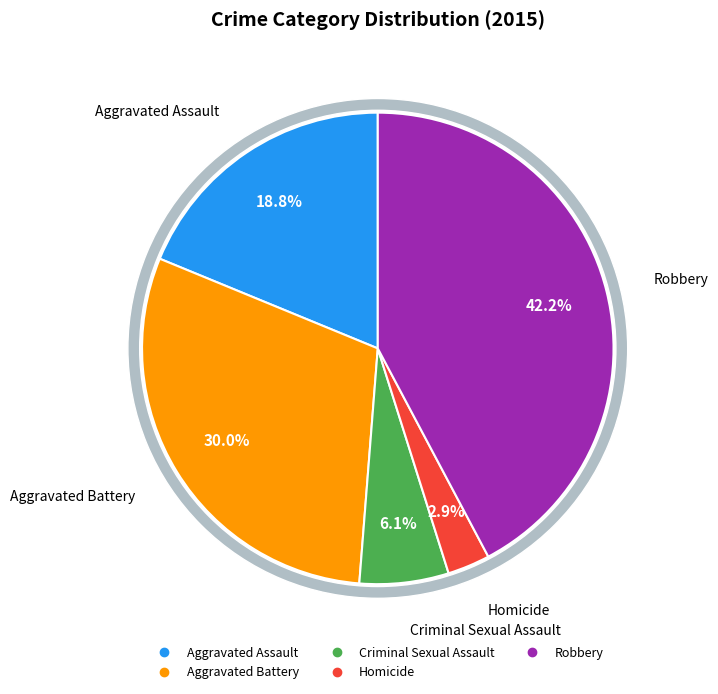

To the nearest percent, what is the difference between the largest and smallest slice percentages?

39%